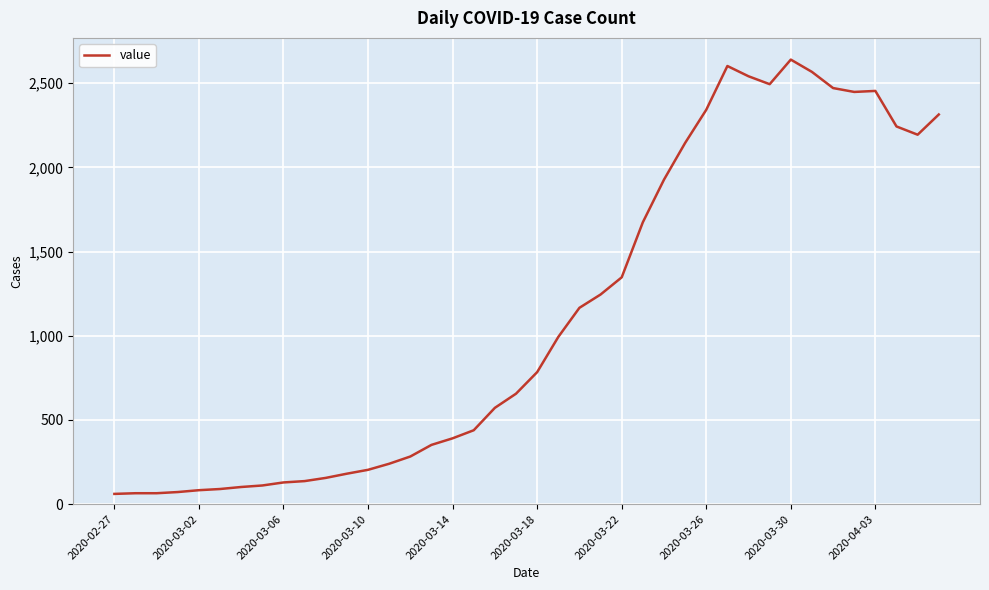

What is the smallest value displayed?

61